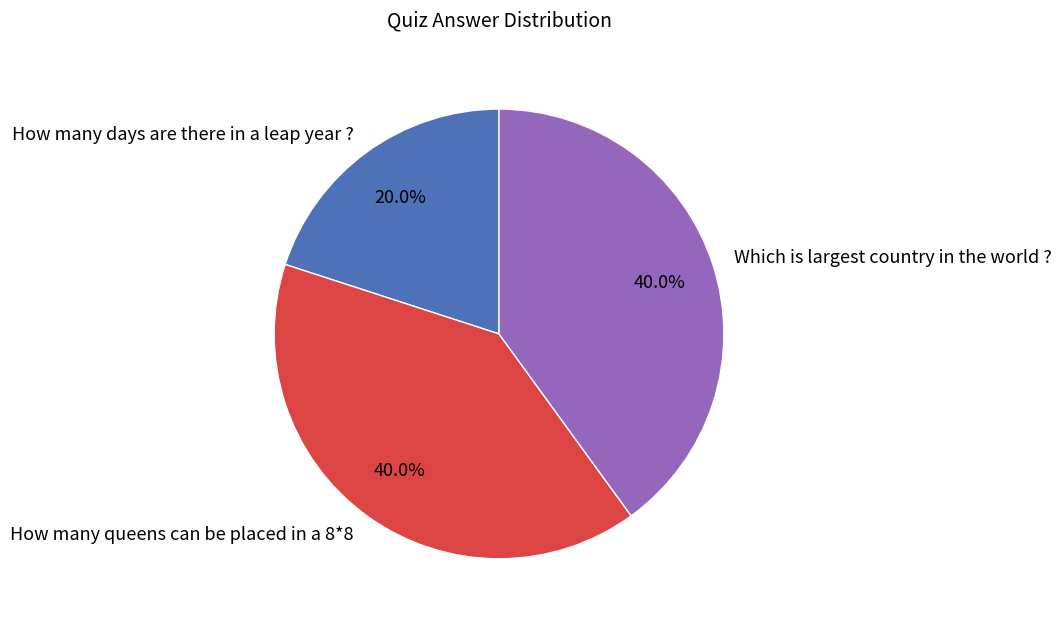

Is there any slice that represents more than half of the pie?

No